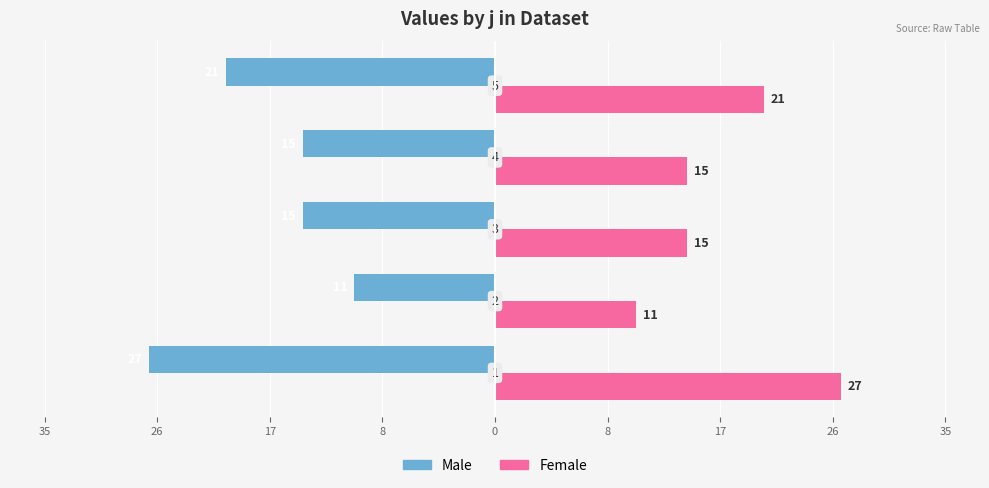

What are all the series names shown in the legend?

Male, Female